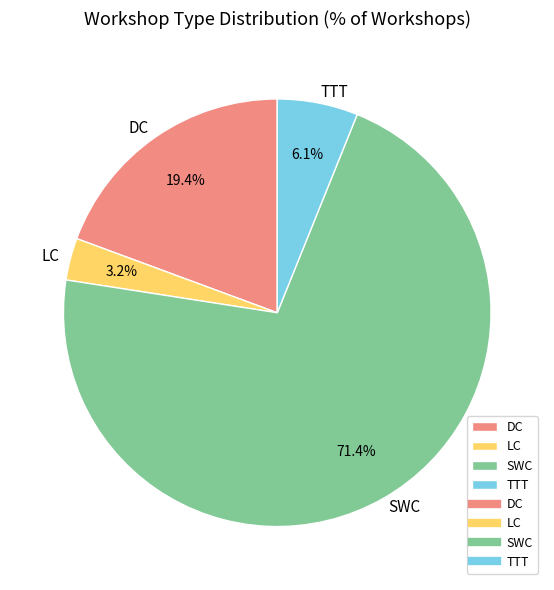

Which slice is the smallest?

LC